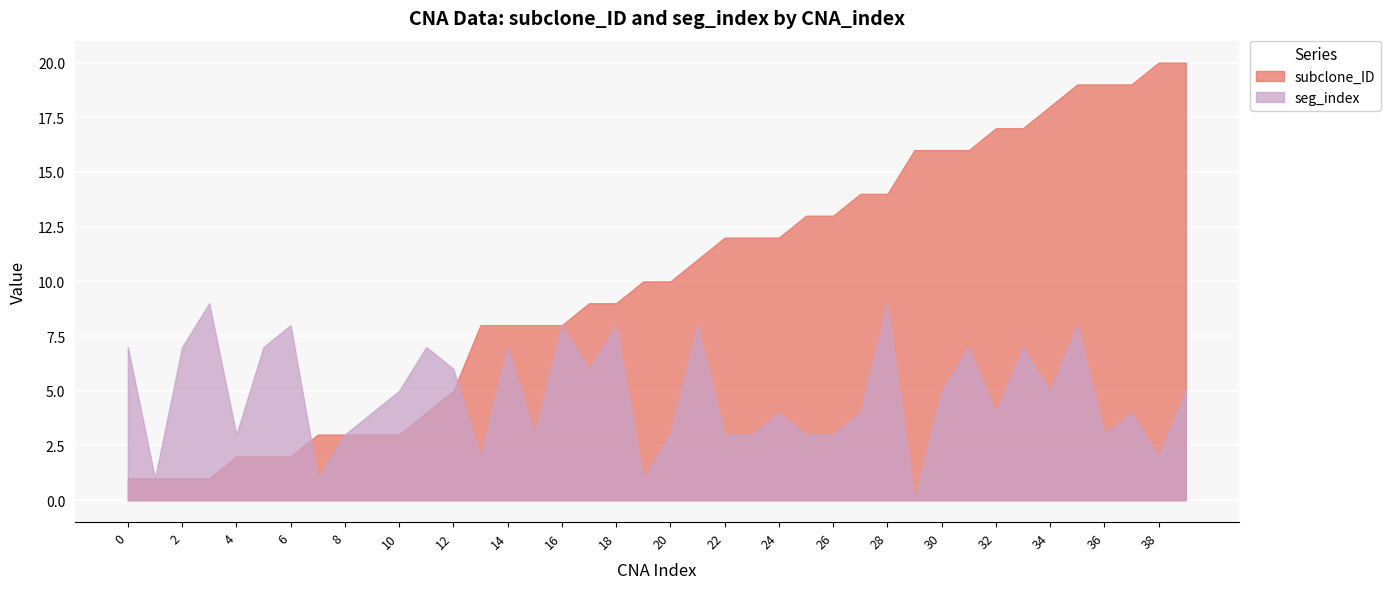

Reading left to right, list all the values displayed in this chart.

subclone_ID: 1	1	1	1	2	2	2	3	3	3	3	4	5	8	8	8	8	9	9	10	10	11	12	12	12	13	13	14	14	16	16	16	17	17	18	19	19	19	20	20
seg_index: 7	1	7	9	3	7	8	1	3	4	5	7	6	2	7	3	8	6	8	1	3	8	3	3	4	3	3	4	9	0	5	7	4	7	5	8	3	4	2	5